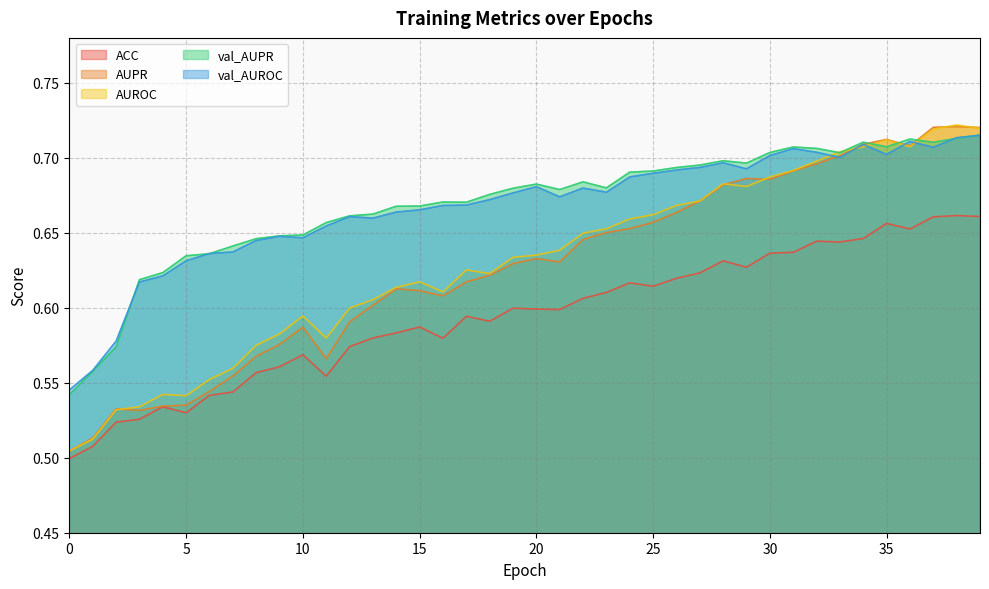

What is the highest value of the ACC series?

0.7